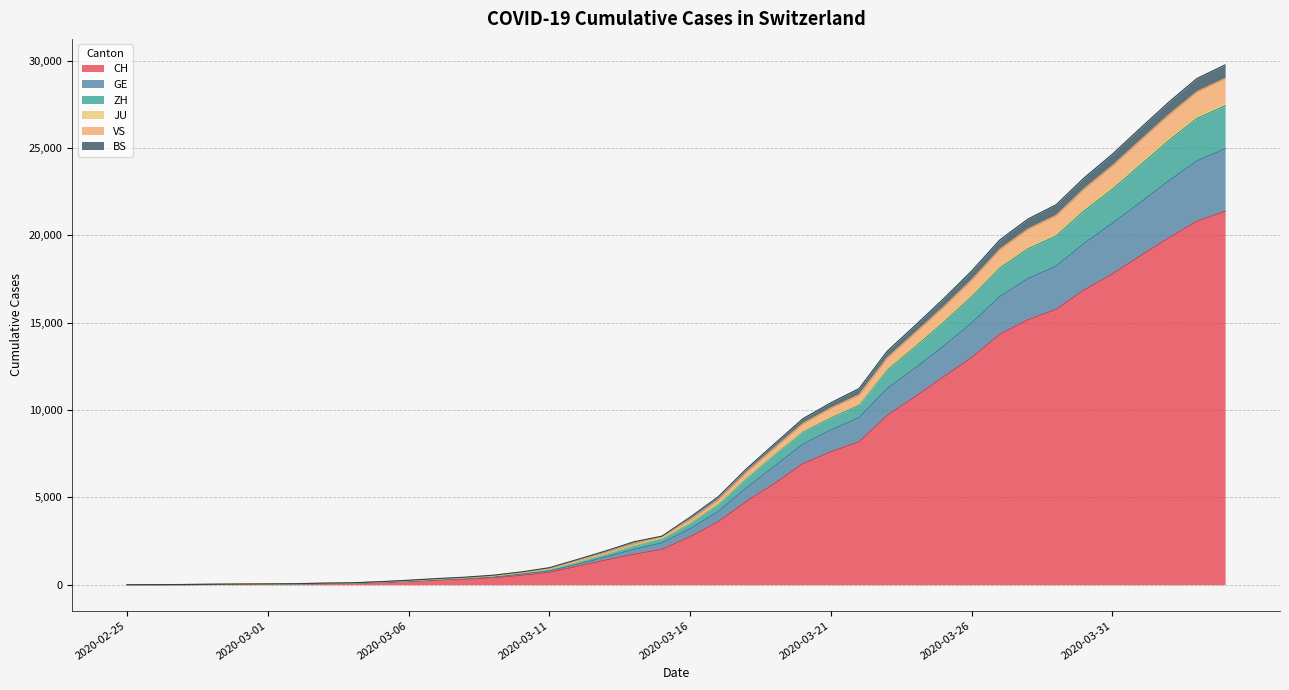

What is the maximum value for CH?

21368